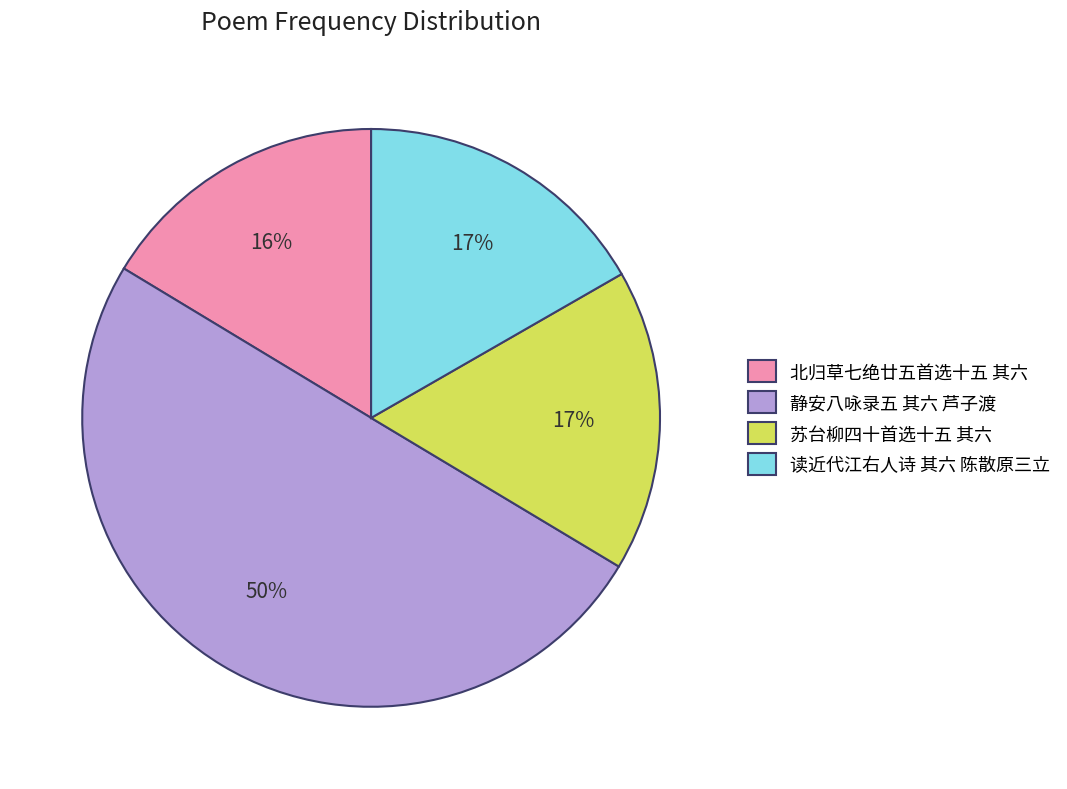

How many segments does this pie chart have?

4